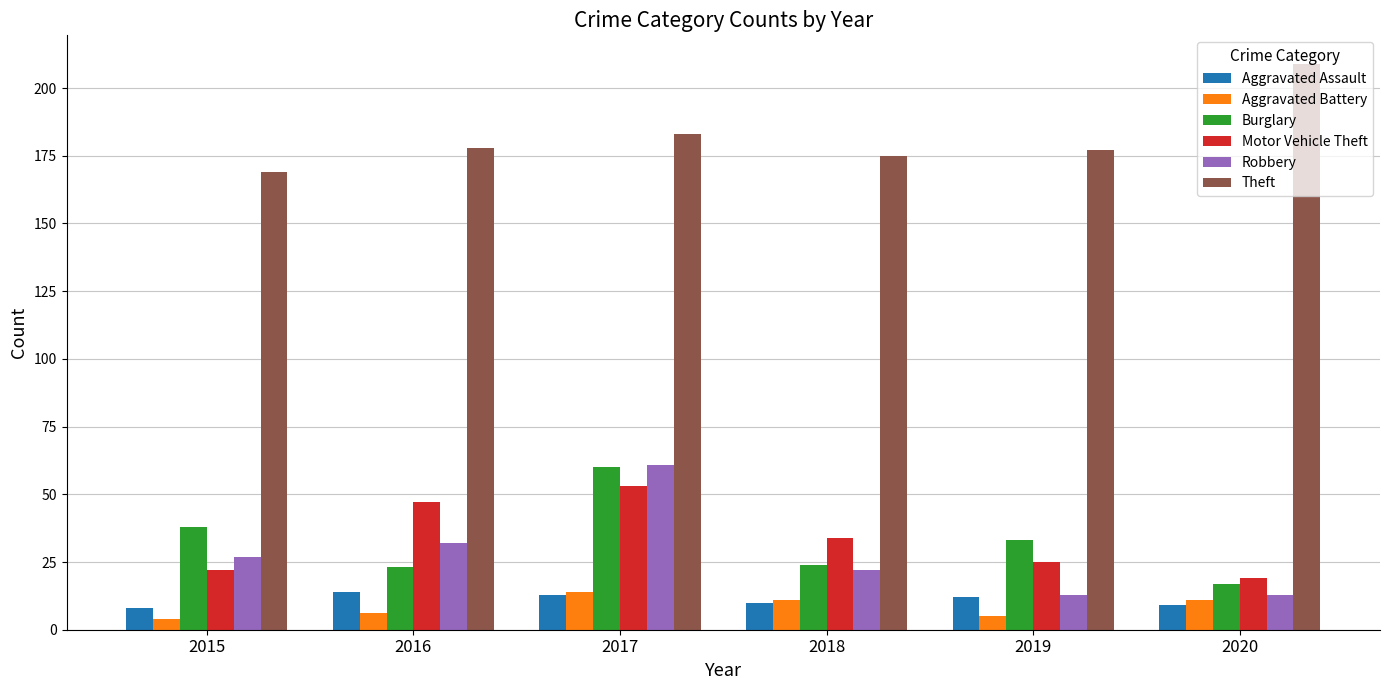

Is it true that Aggravated Battery equals 3 at 2018?

False